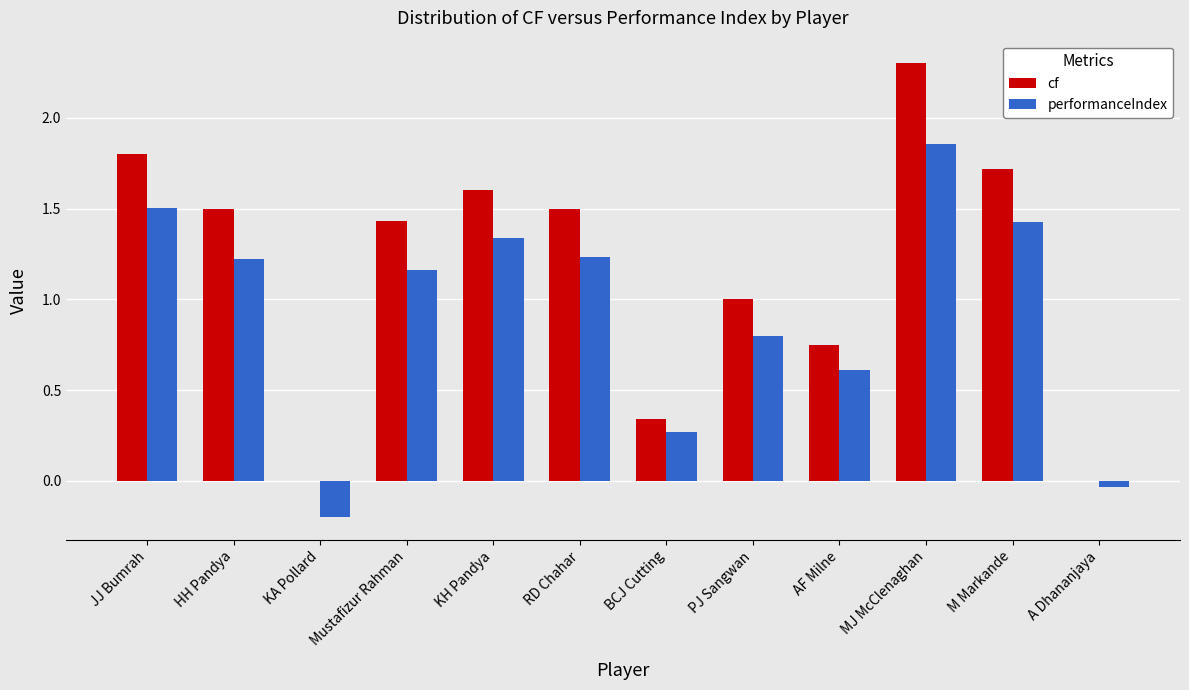

How many series are shown in this chart?

2